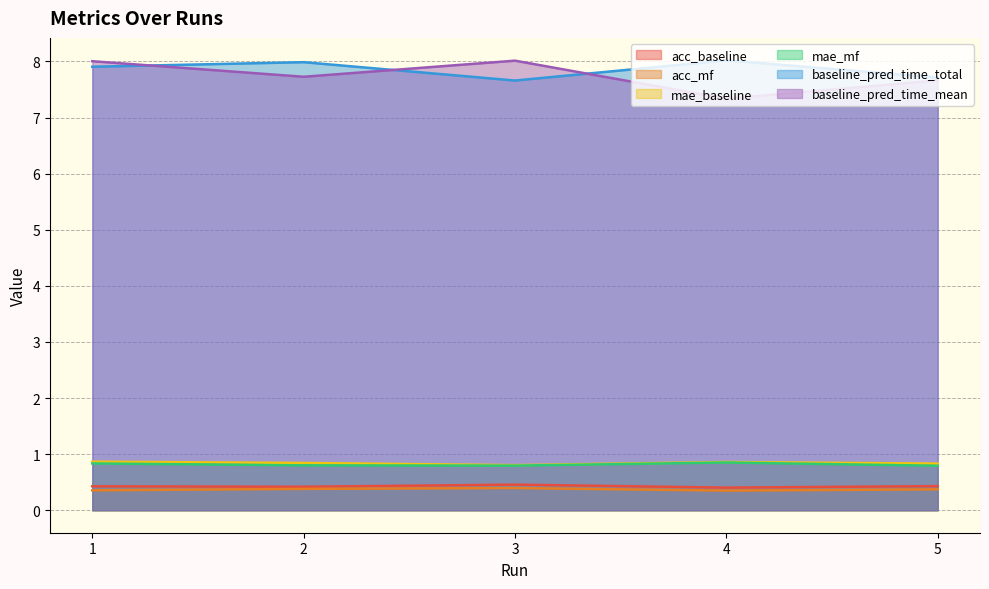

Which series has the largest range (max minus min)?

baseline_pred_time_mean